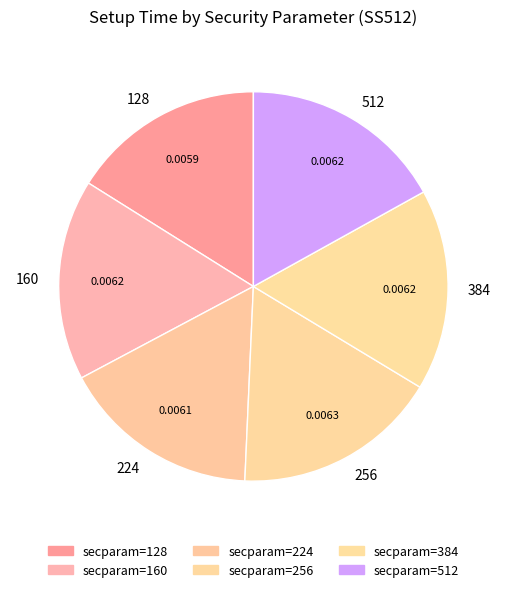

Is it true that 384 is 25% of the pie?

False